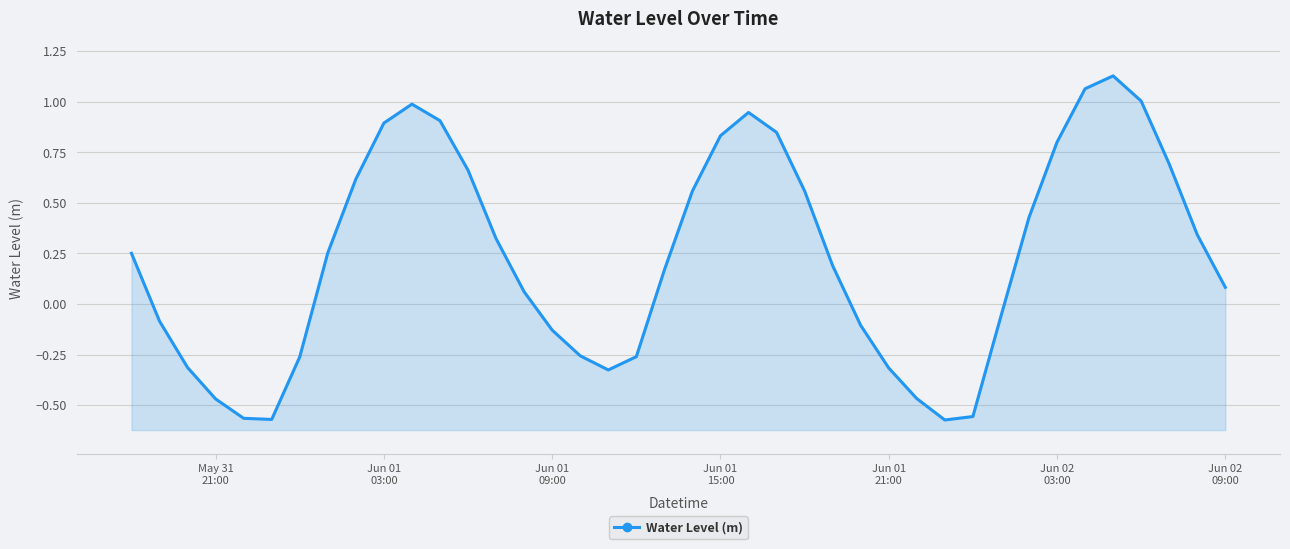

Is it true that the value at 11 is 0.2?

False